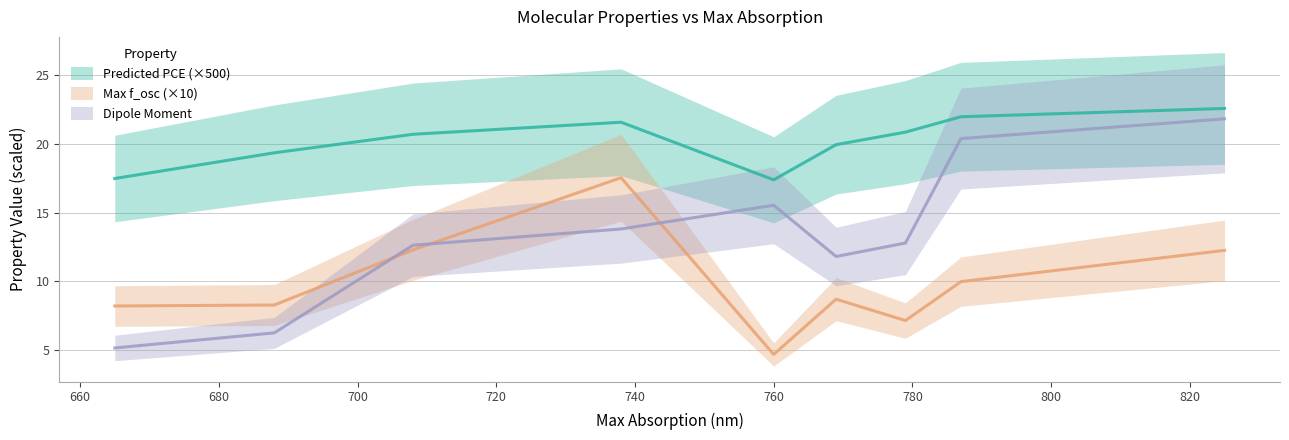

How many values in the Dipole_Moment series exceed 12?

6